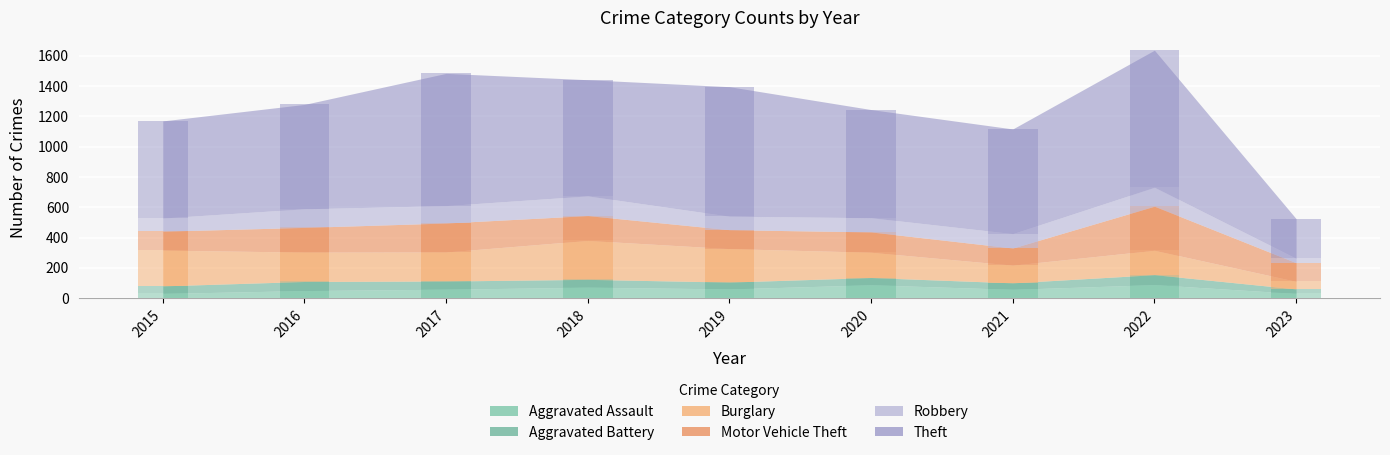

What are all the series names shown in the legend?

Aggravated Assault, Aggravated Battery, Burglary, Motor Vehicle Theft, Robbery, Theft